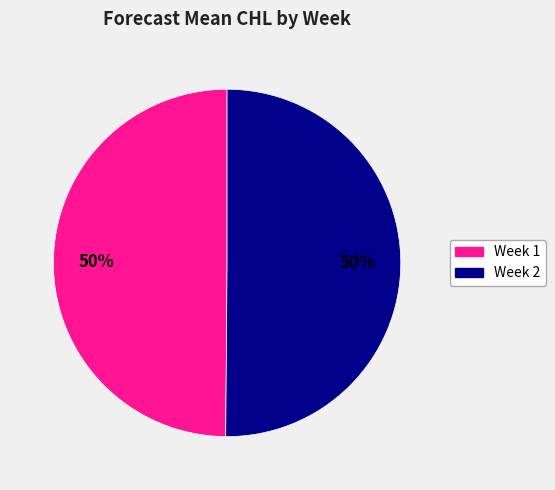

To the nearest percent, what is the average slice percentage?

50%